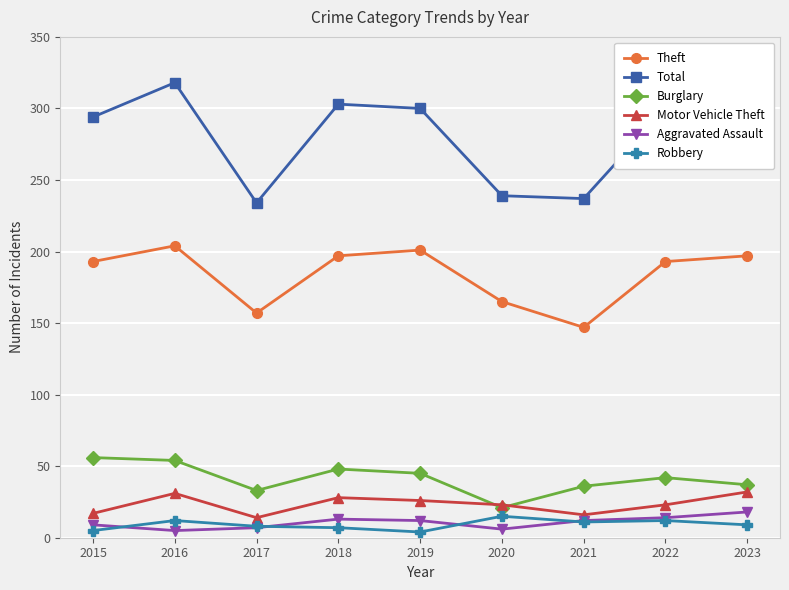

What is the value of the Total point at the 8th from the left?

300